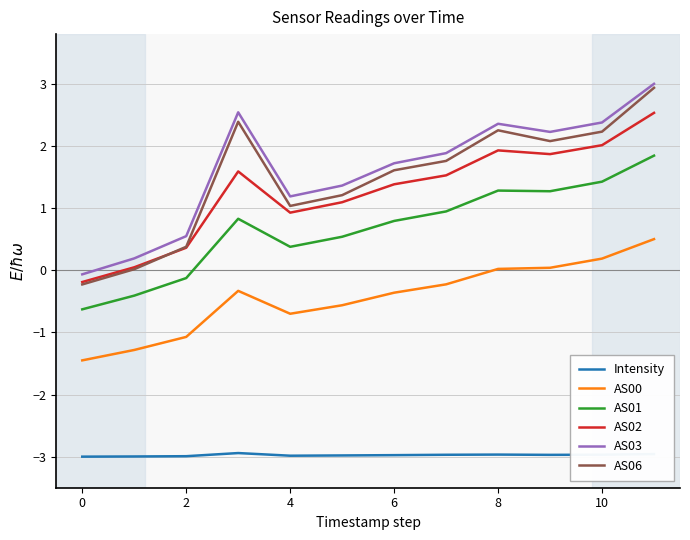

What is the maximum value for AS01?

1.8